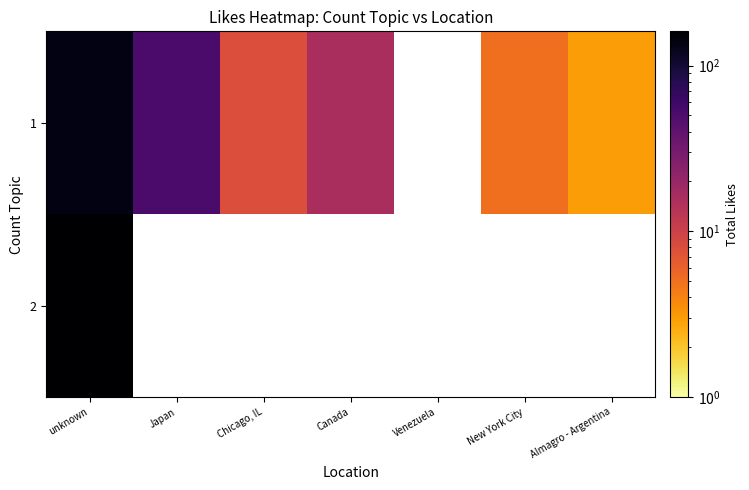

Rank the series at unknown from highest to lowest value.

2, 1